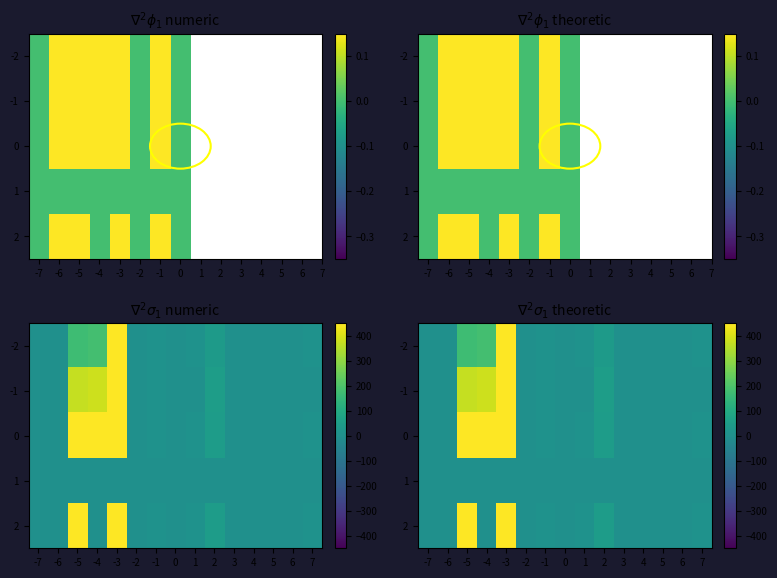

The value of -2 at -3 is 213.3. True or false?

False